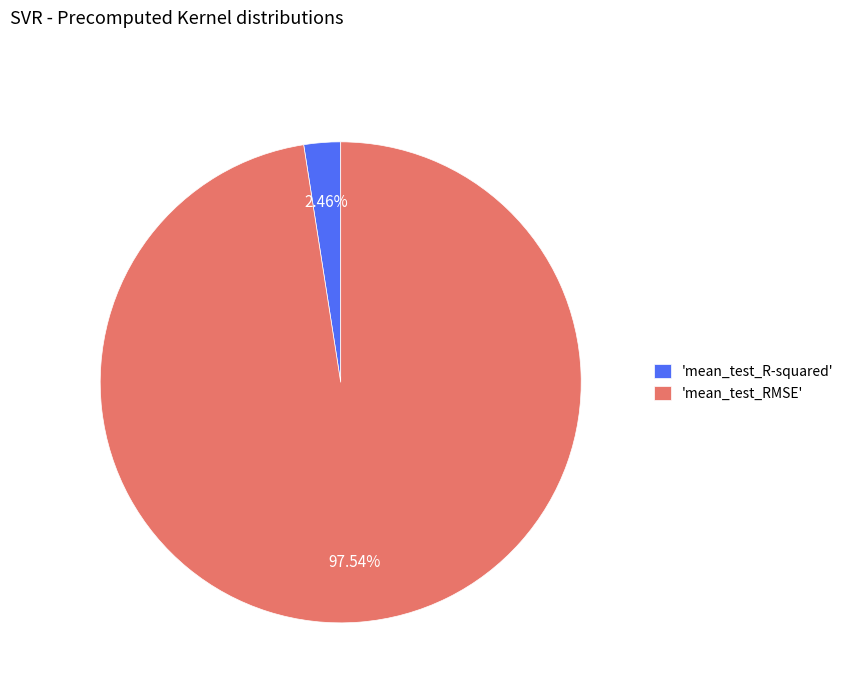

Does any single category account for the majority?

Yes